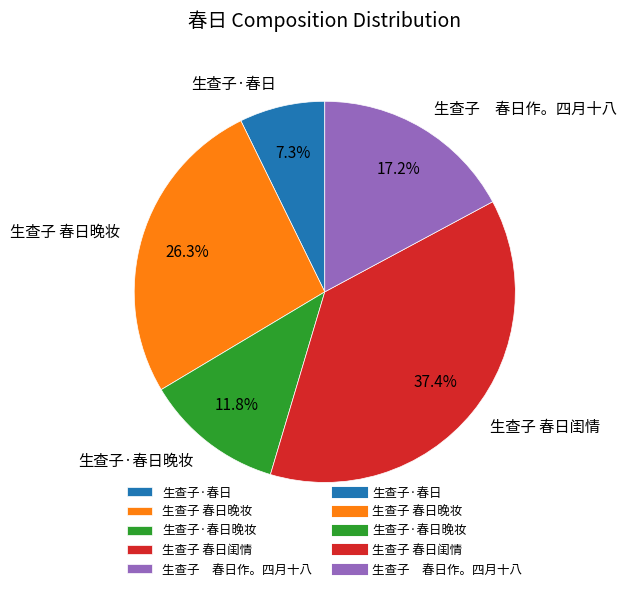

Which slice is the largest?

生查子 春日闺情